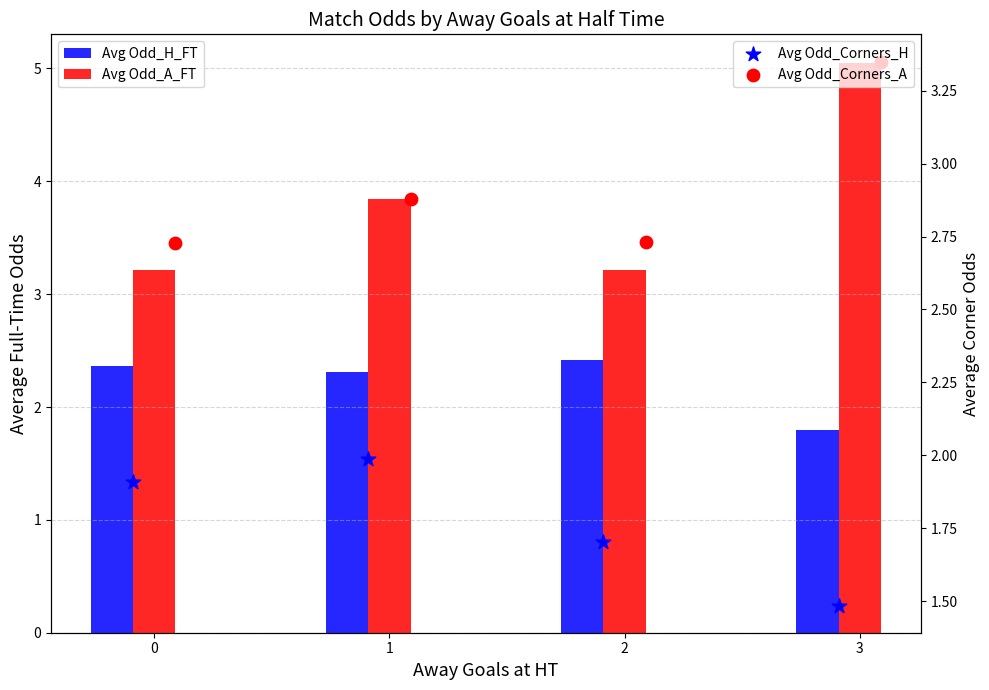

What are all the series names shown in the legend?

Avg Odd_H_FT, Avg Odd_A_FT, Avg Odd_Corners_H, Avg Odd_Corners_A